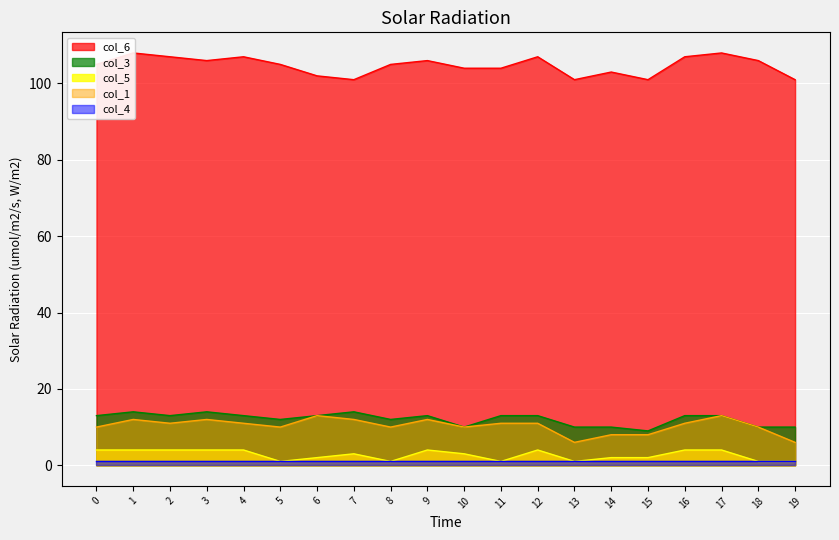

What value does the col_3 series have at 12?

13